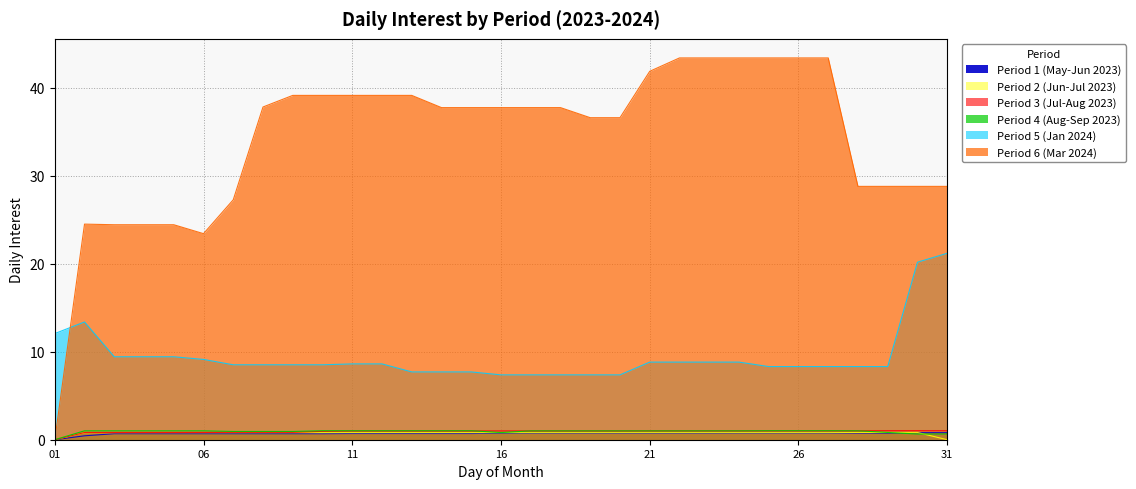

The Period 5 (Jan 2024) series shows 2.3 at 2023-05-25. True or false?

False